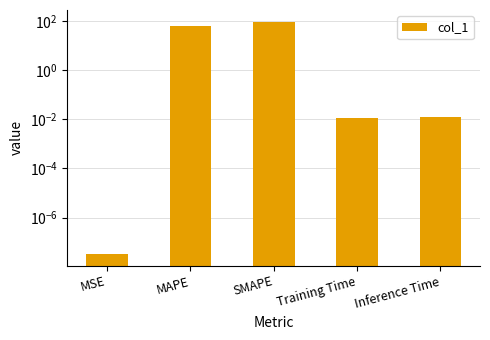

At which category does the chart reach its peak across all series?

SMAPE